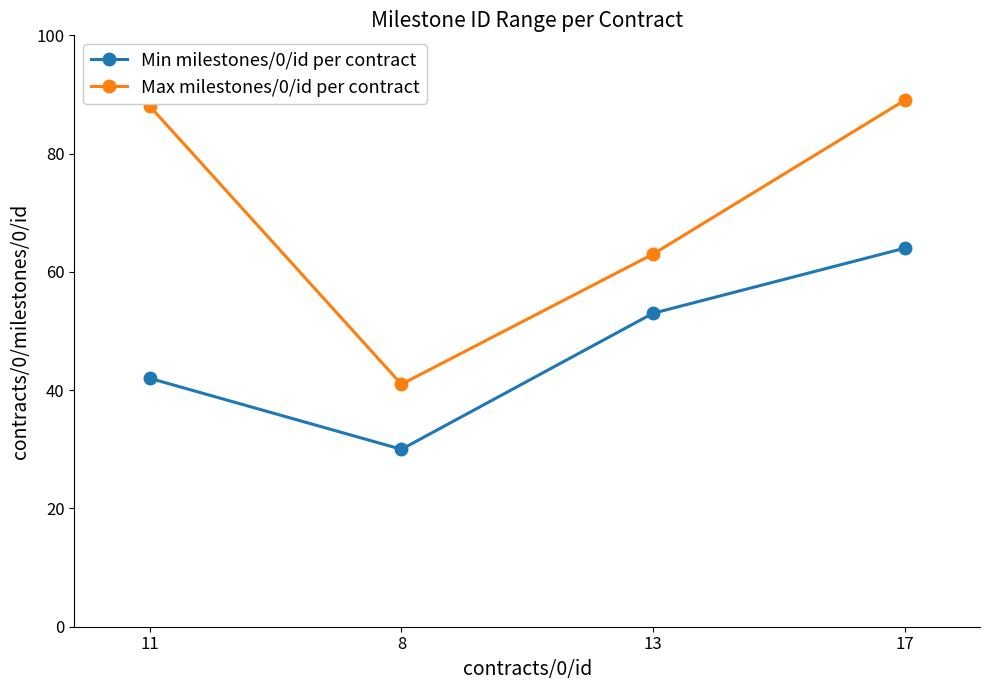

The value of Max milestones/0/id per contract at 17 is 89. True or false?

True